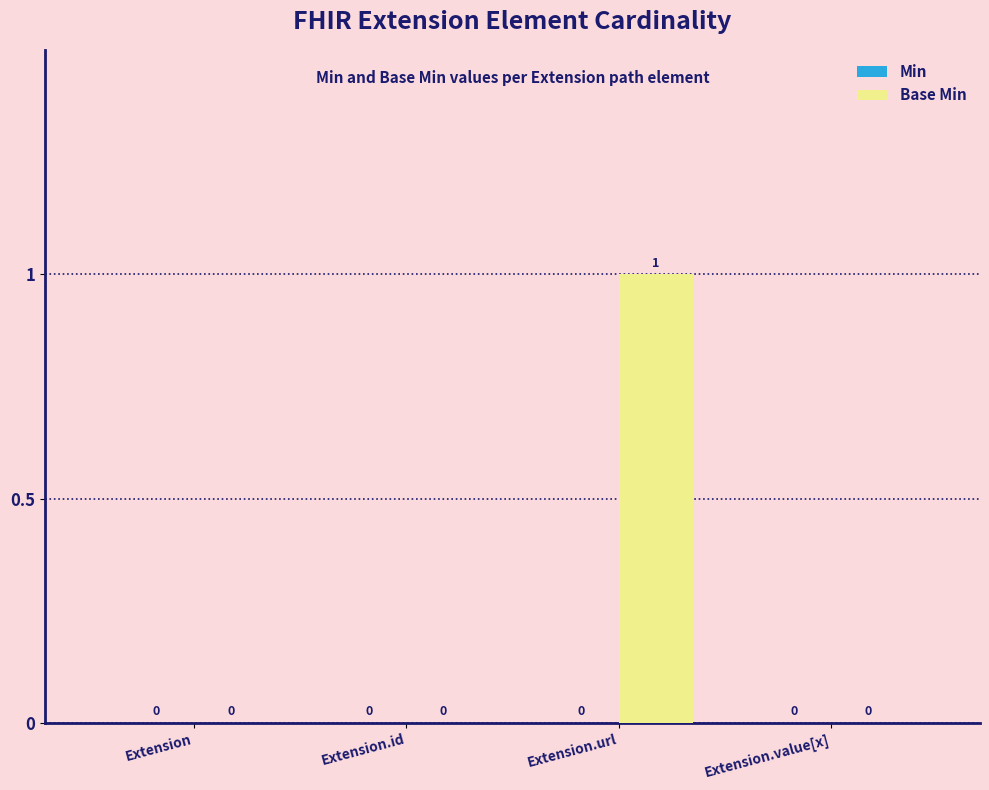

How many values are between 0 and 1?

4